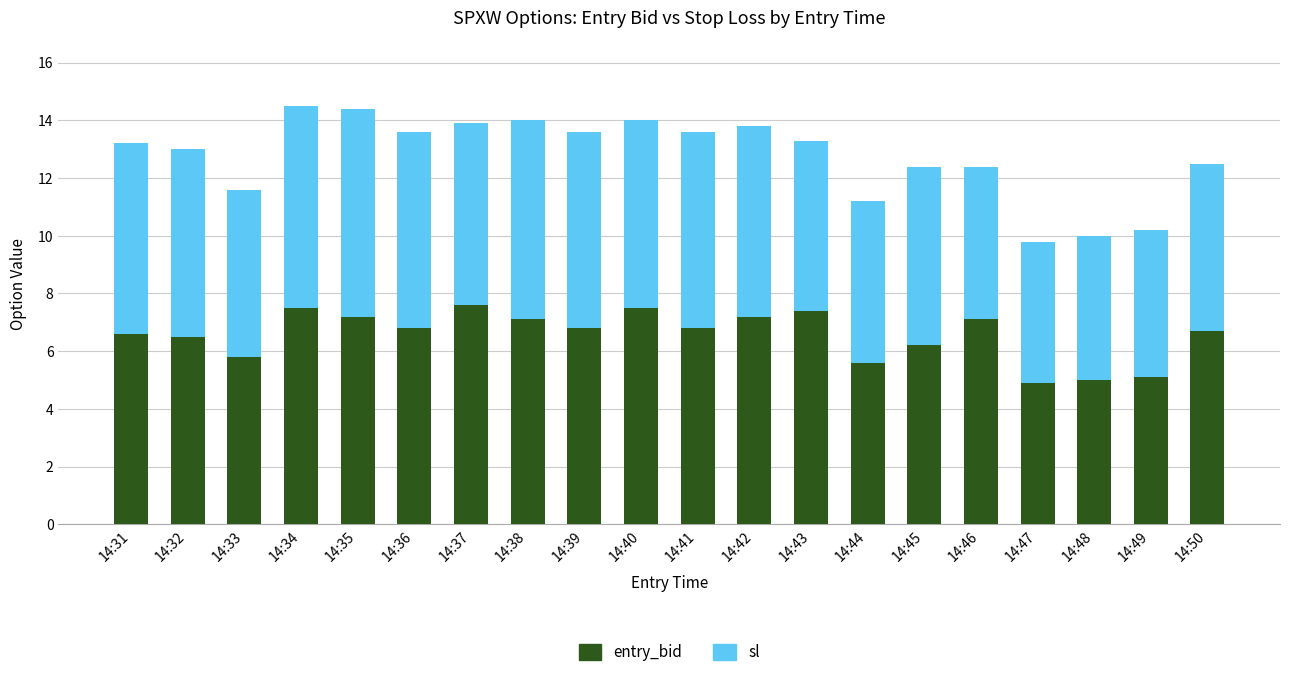

True or false: entry_bid has a value of 5.8 at 14:33.

True